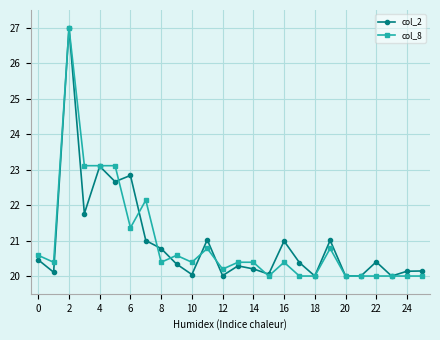

What is the average value of the col_2 series?

21.0